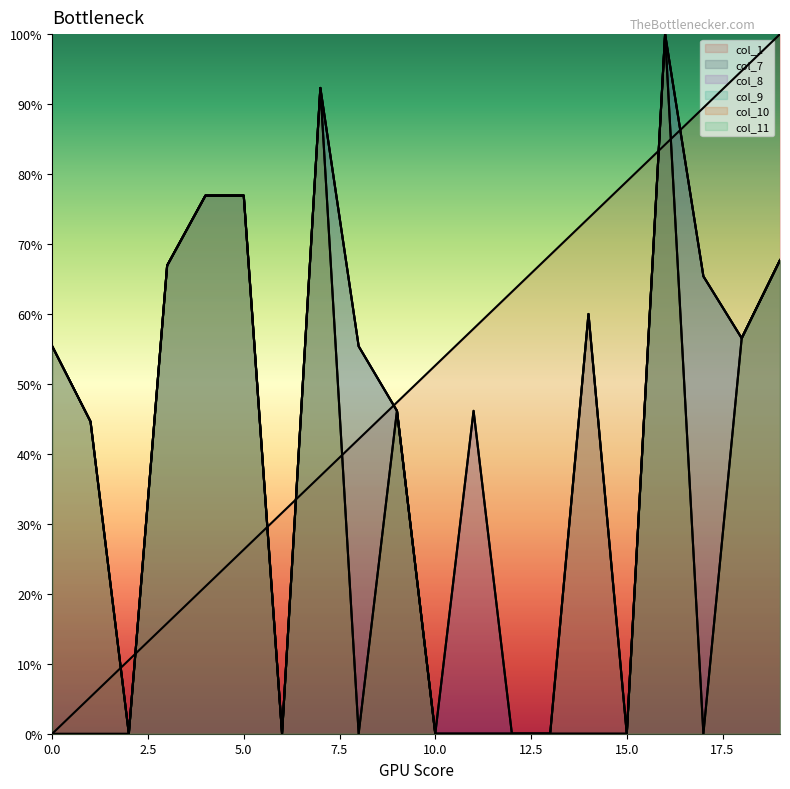

Reading left to right, extract all data points from this chart.

col_1: 0.0	5.3	10.5	15.8	21.1	26.3	31.6	36.8	42.1	47.4	52.6	57.9	63.2	68.4	73.7	78.9	84.2	89.5	94.7	100.0
col_7: 0.0	0.0	0.0	66.9	76.9	76.9	0.0	92.3	55.4	46.2	0.0	46.2	0.0	0.0	0.0	0.0	100.0	65.4	56.5	67.7
col_8: 55.4	44.6	0.0	66.9	76.9	76.9	0.0	92.3	55.4	46.2	0.0	46.2	0.0	0.0	60.0	0.0	100.0	65.4	56.5	67.7
col_9: 55.4	44.6	0.0	66.9	76.9	76.9	0.0	92.3	55.4	46.2	0.0	0.0	0.0	0.0	60.0	0.0	100.0	65.4	56.5	67.7
col_10: 55.4	44.6	0.0	66.9	76.9	76.9	0.0	92.3	0.0	46.2	0.0	0.0	0.0	0.0	60.0	0.0	100.0	0.0	56.5	67.7
col_11: 55.4	44.6	0.0	66.9	76.9	76.9	0.0	92.3	0.0	46.2	0.0	0.0	0.0	0.0	0.0	0.0	100.0	0.0	56.5	67.7